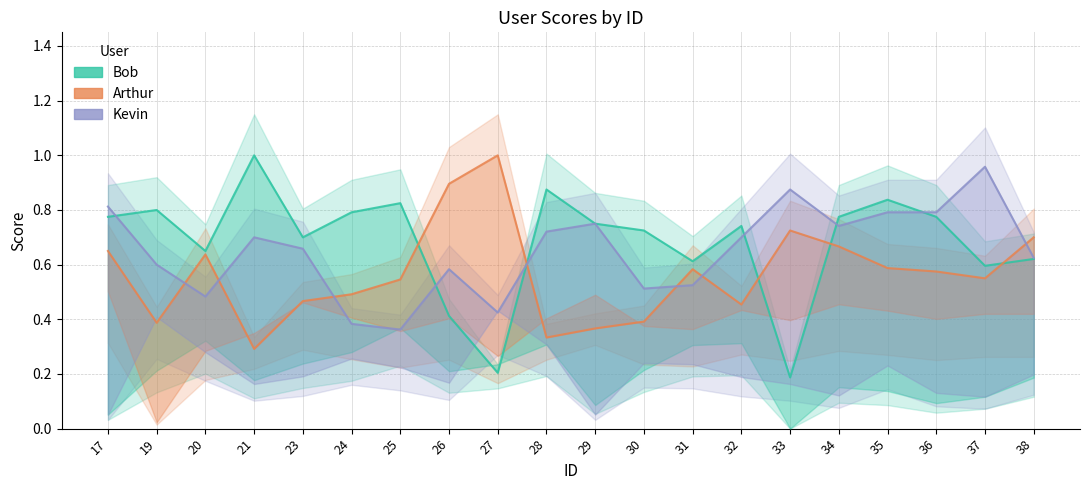

What are all the series names shown in the legend?

Bob, Arthur, Kevin